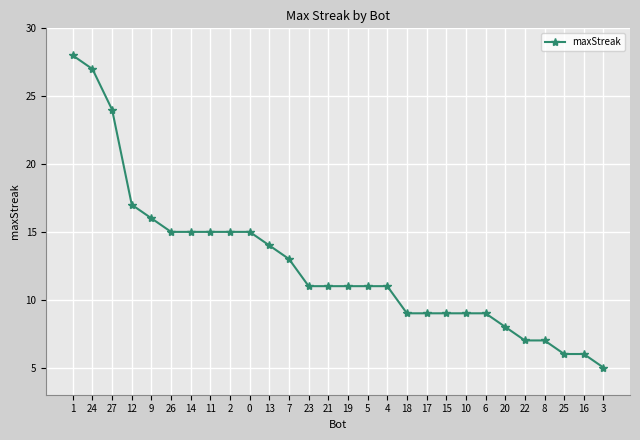

Is it true that the value at 1 is 49?

False